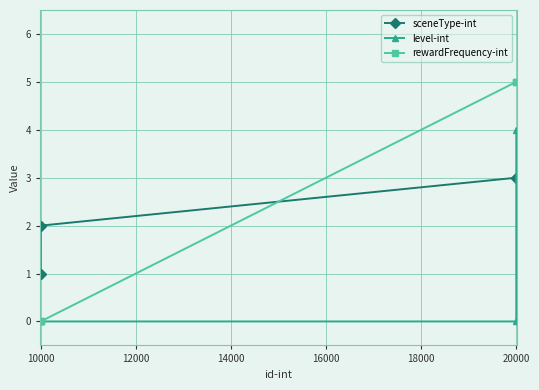

Which series has the largest range (max minus min)?

rewardFrequency-int